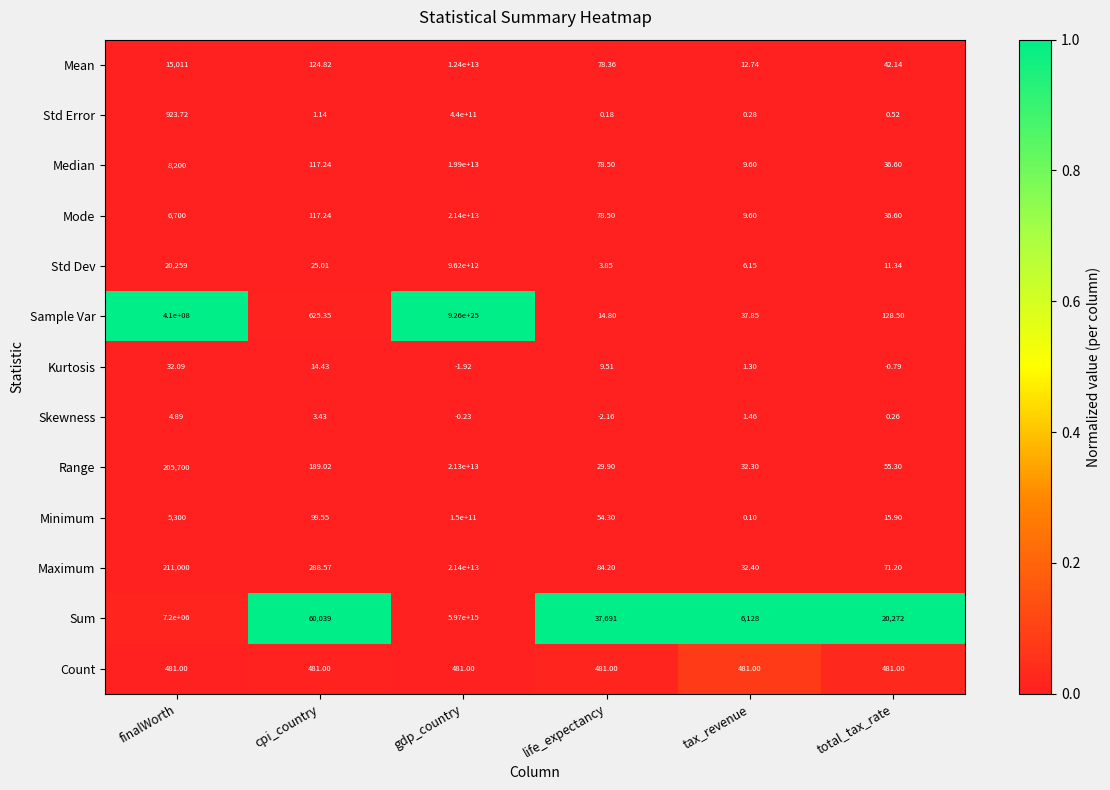

Which series has the largest range (max minus min)?

Sample Var